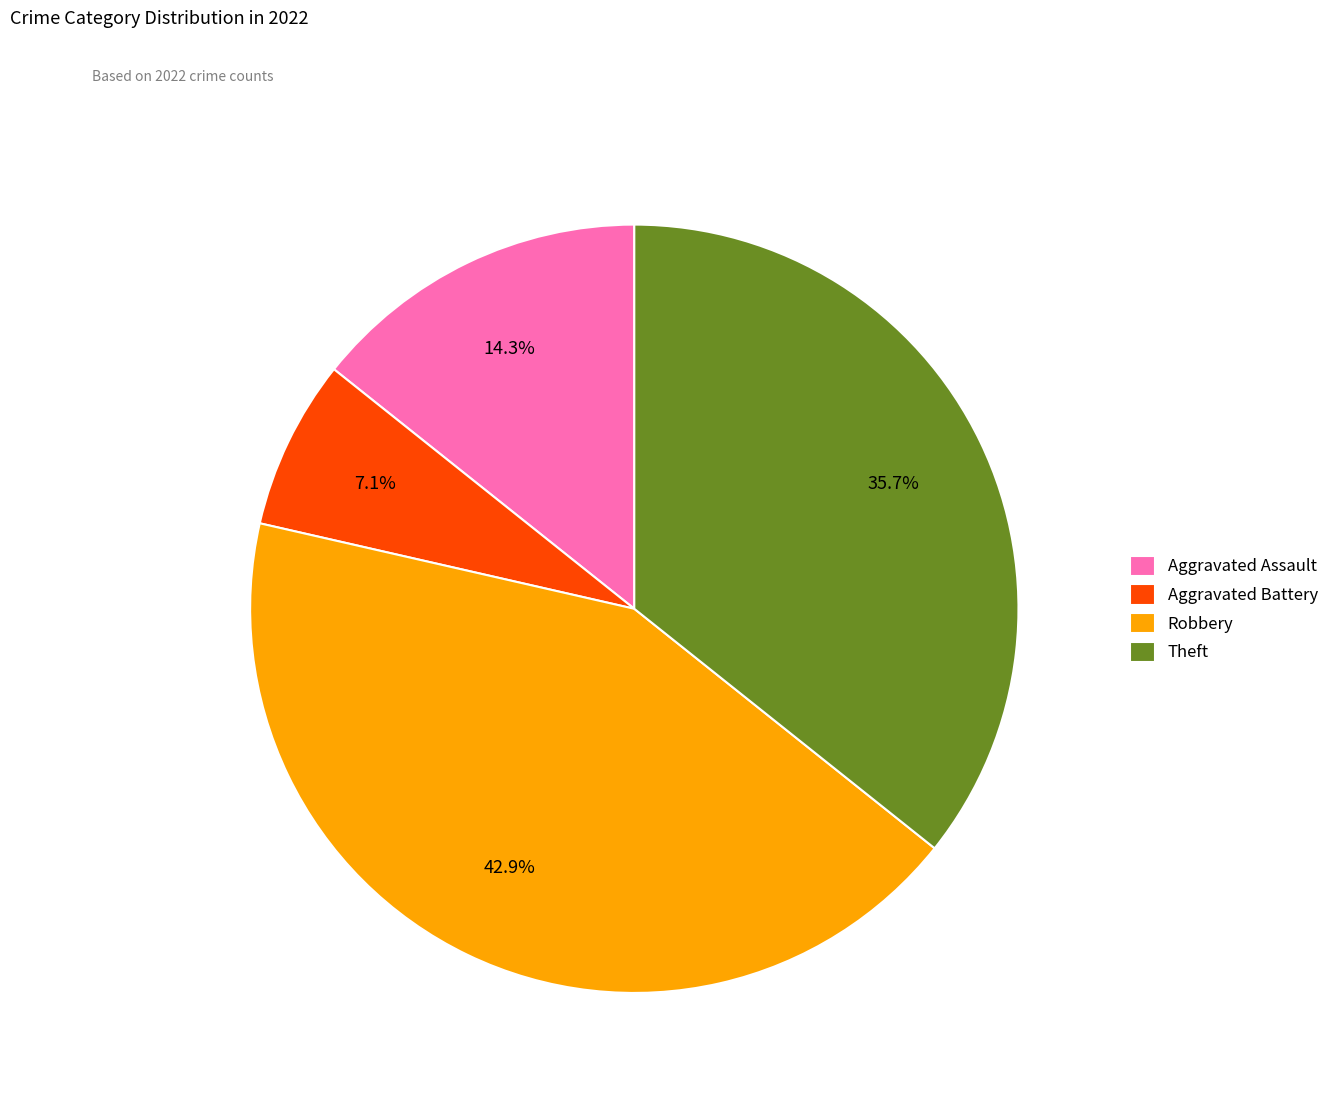

Is there any slice that represents more than half of the pie?

No